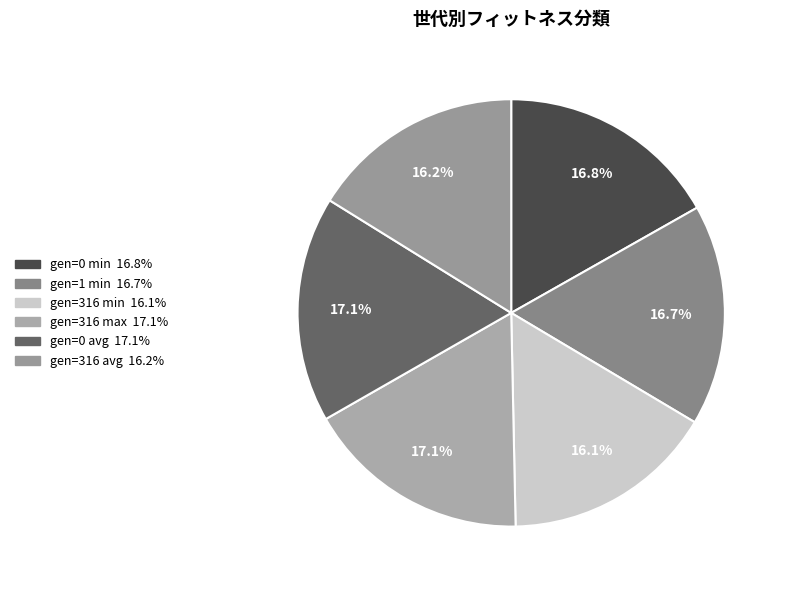

Does gen=0 avg account for over 50% of the chart?

No